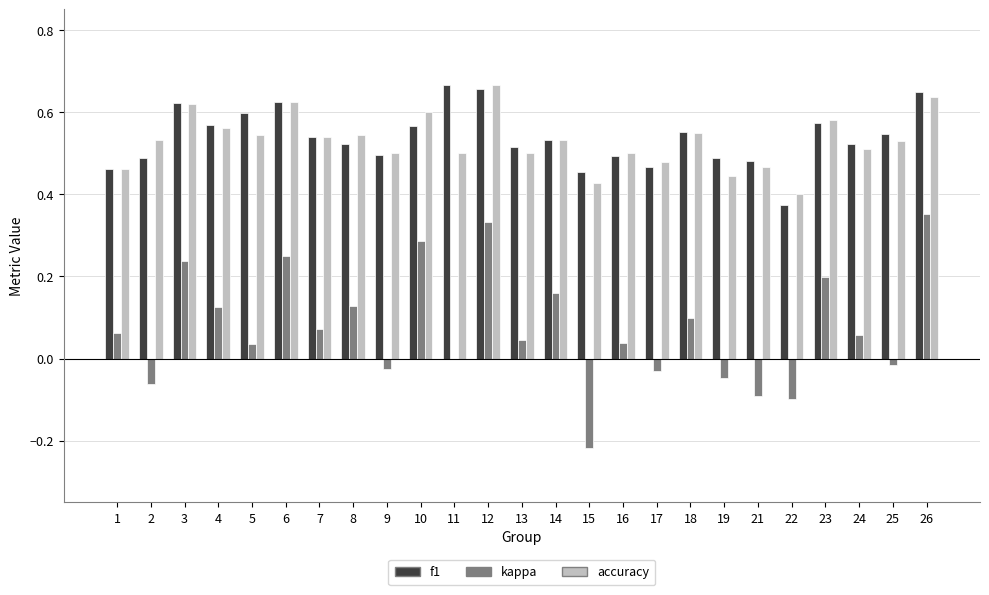

What is the total value across all series at 9?

1.0